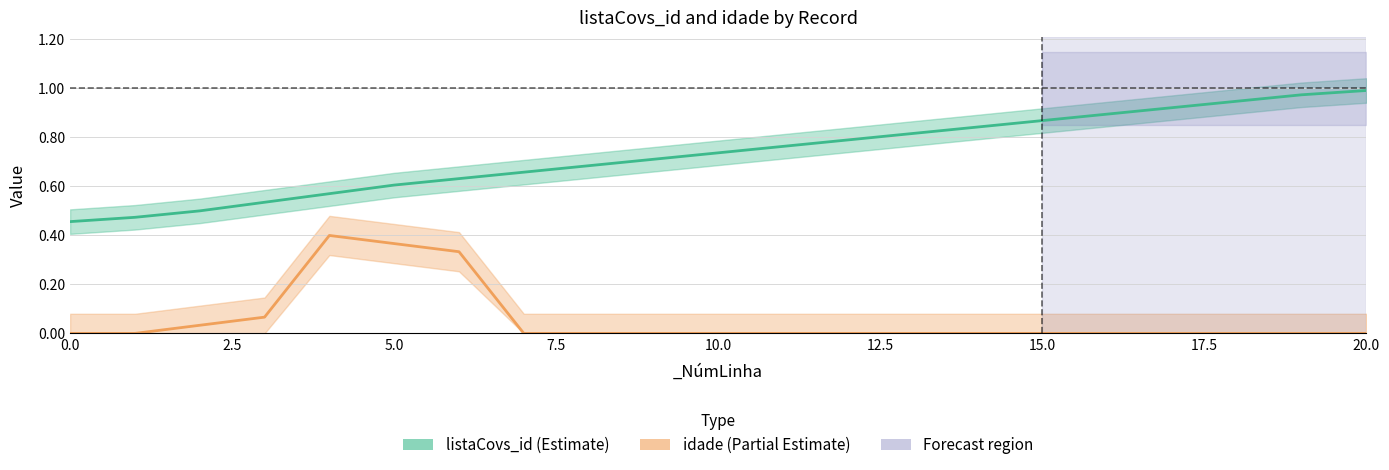

The value of listaCovs_id at 19 is 1.0. True or false?

True